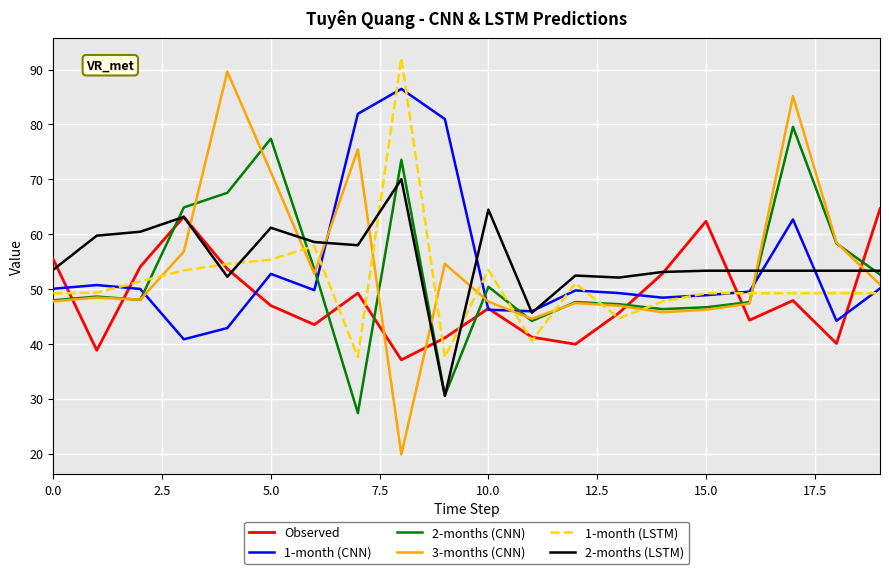

Which series has the largest range (max minus min)?

3-months (CNN)